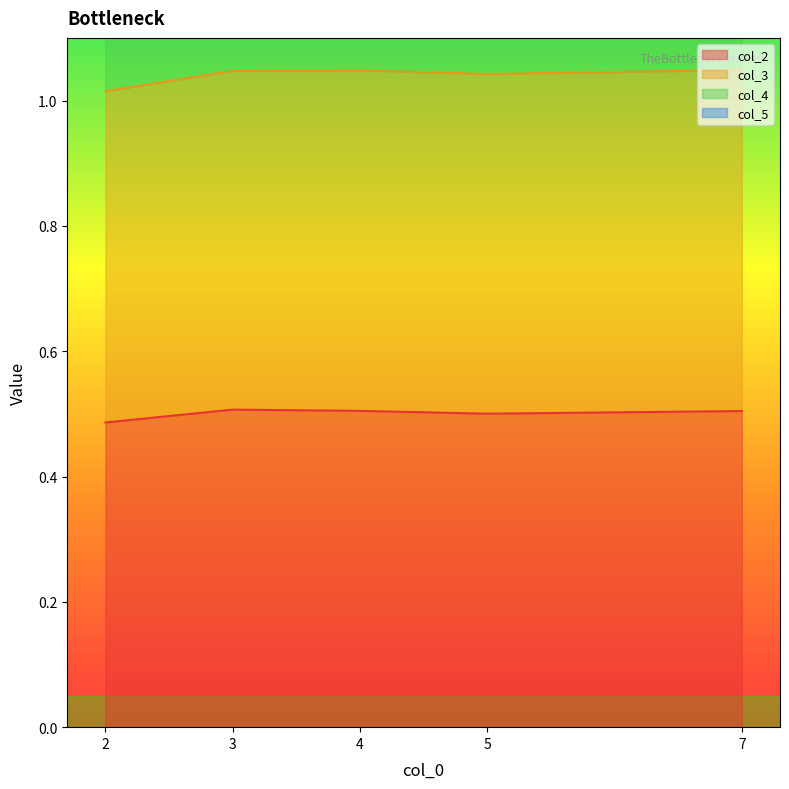

How many interior local valleys does the col_2 series have?

1